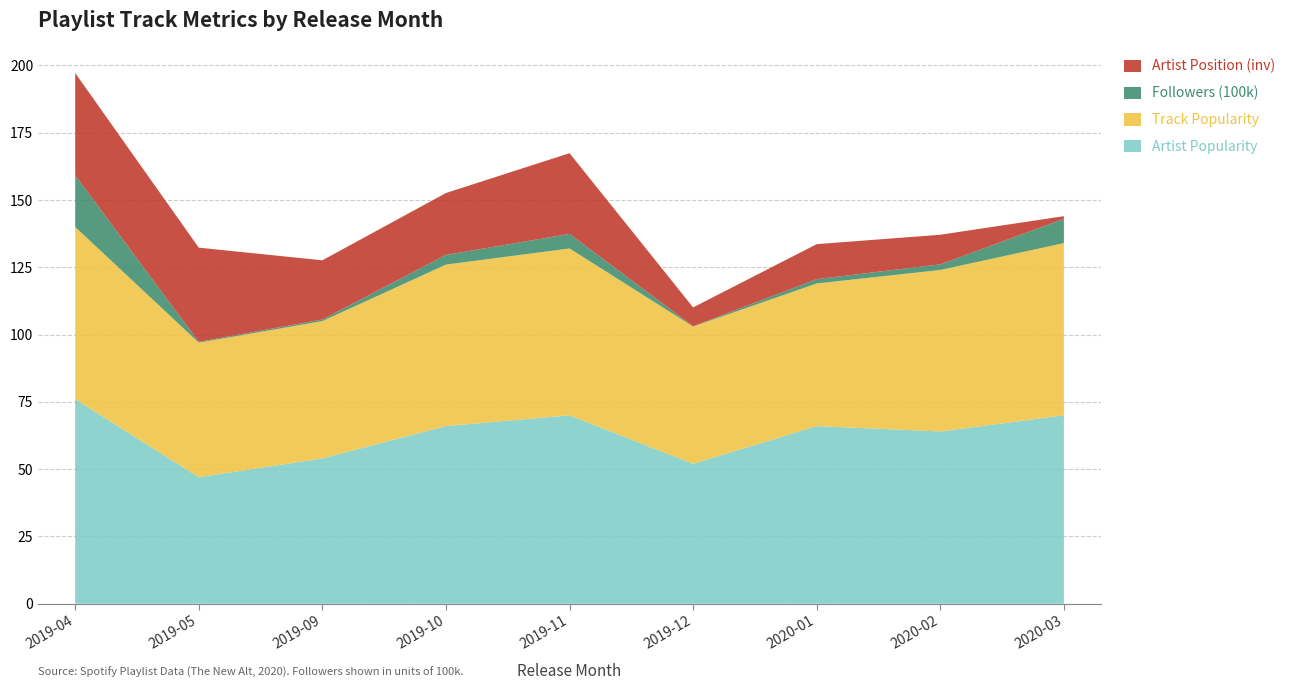

Reading left to right, transcribe all the data shown in this chart.

Artist Popularity: 2019-04=76.0	2019-05=47.0	2019-09=54.0	2019-10=66.0	2019-11=70.0	2019-12=52.0	2020-01=66.0	2020-02=64.0	2020-03=70.0
Track Popularity: 2019-04=64.0	2019-05=50.0	2019-09=51.0	2019-10=60.0	2019-11=62.0	2019-12=51.0	2020-01=53.0	2020-02=60.0	2020-03=64.0
Followers (100k): 2019-04=19.2	2019-05=0.3	2019-09=0.6	2019-10=3.6	2019-11=5.4	2019-12=0.1	2020-01=1.6	2020-02=2.1	2020-03=9.0
Artist Position (inv): 2019-04=38.0	2019-05=35.0	2019-09=22.0	2019-10=23.0	2019-11=30.0	2019-12=7.0	2020-01=13.0	2020-02=11.0	2020-03=1.0